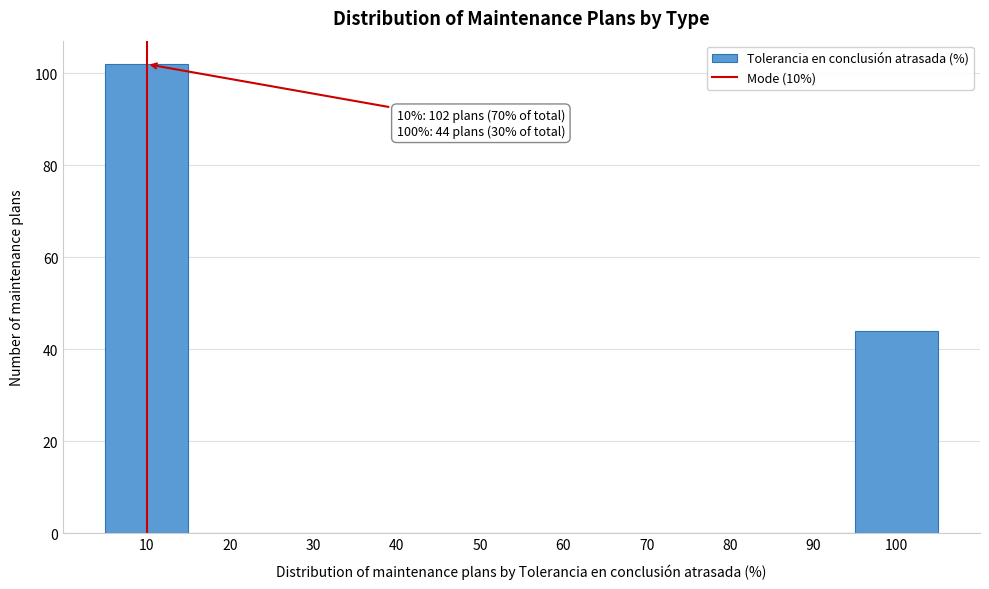

Which range on the x-axis has the tallest bar?

5 to 15